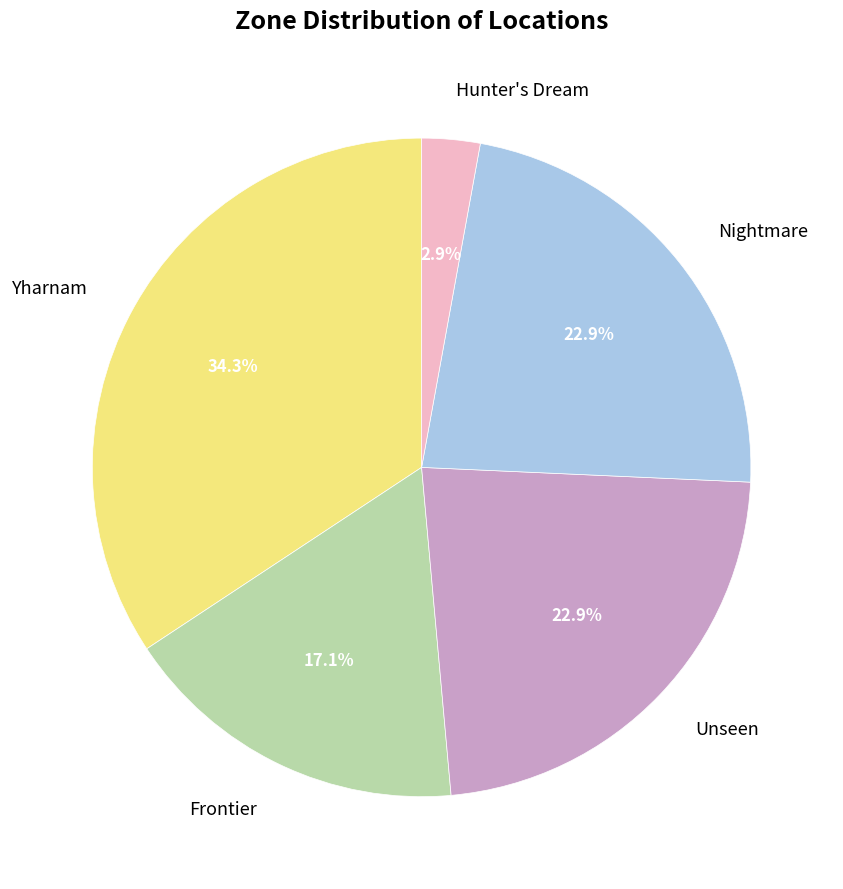

What percentage do Frontier and Unseen together represent?

40.0%